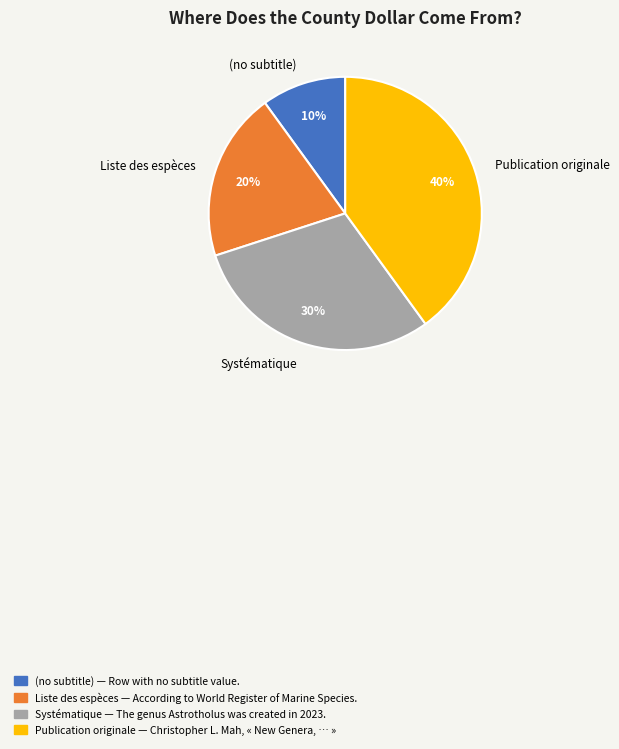

The Liste des espèces slice represents 6% of the pie. True or false?

False